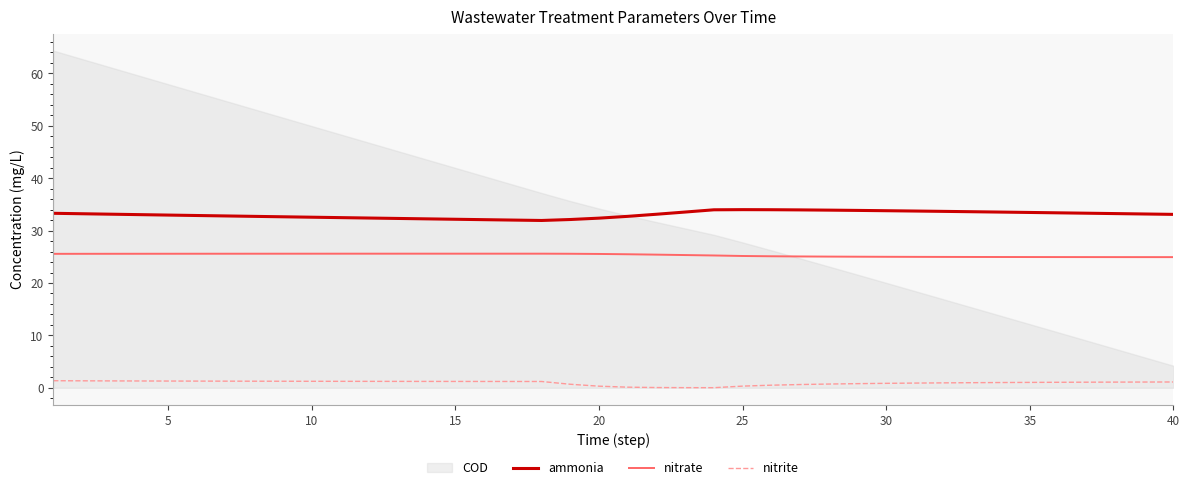

True or false: nitrite and ammonia intersect in this chart.

False